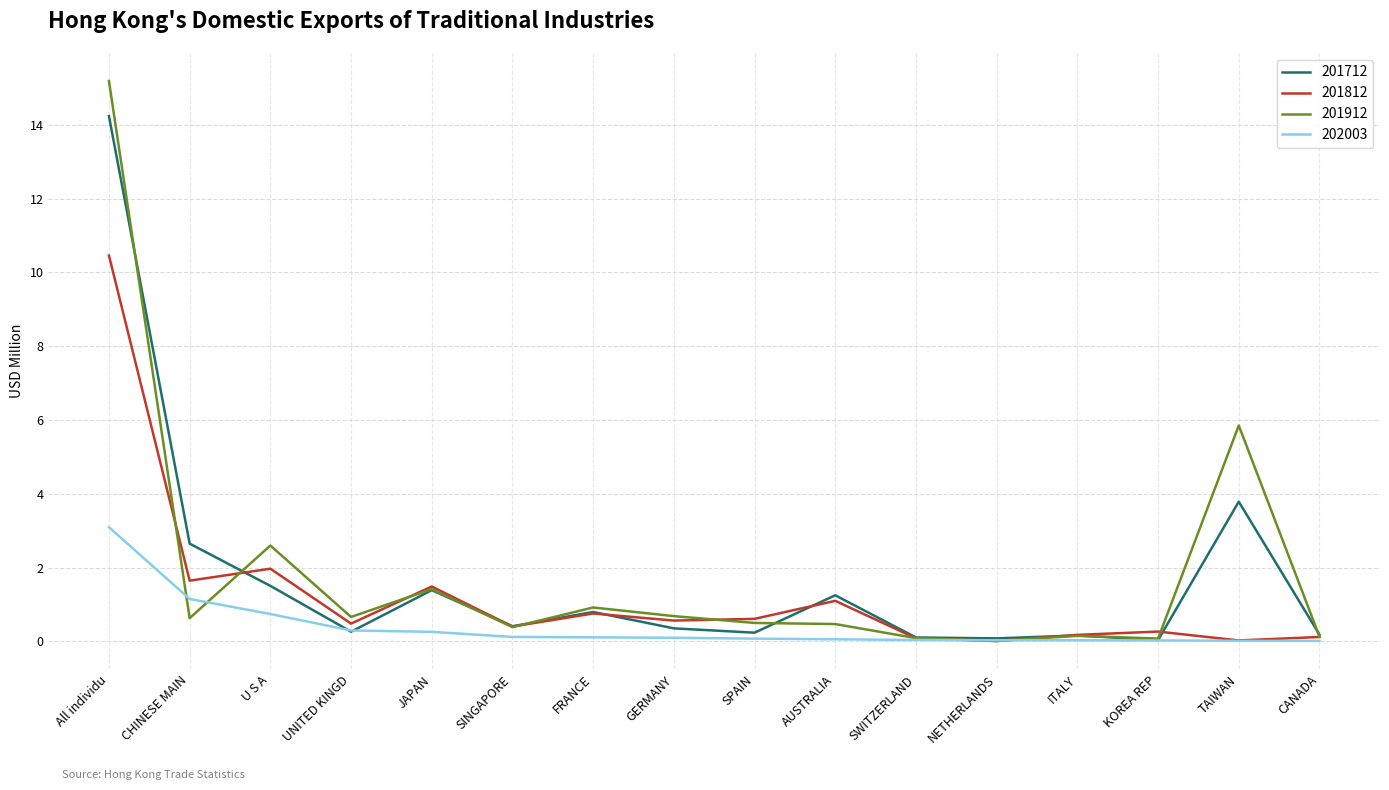

List the series in order of their peak value, lowest first.

202003, 201812, 201712, 201912